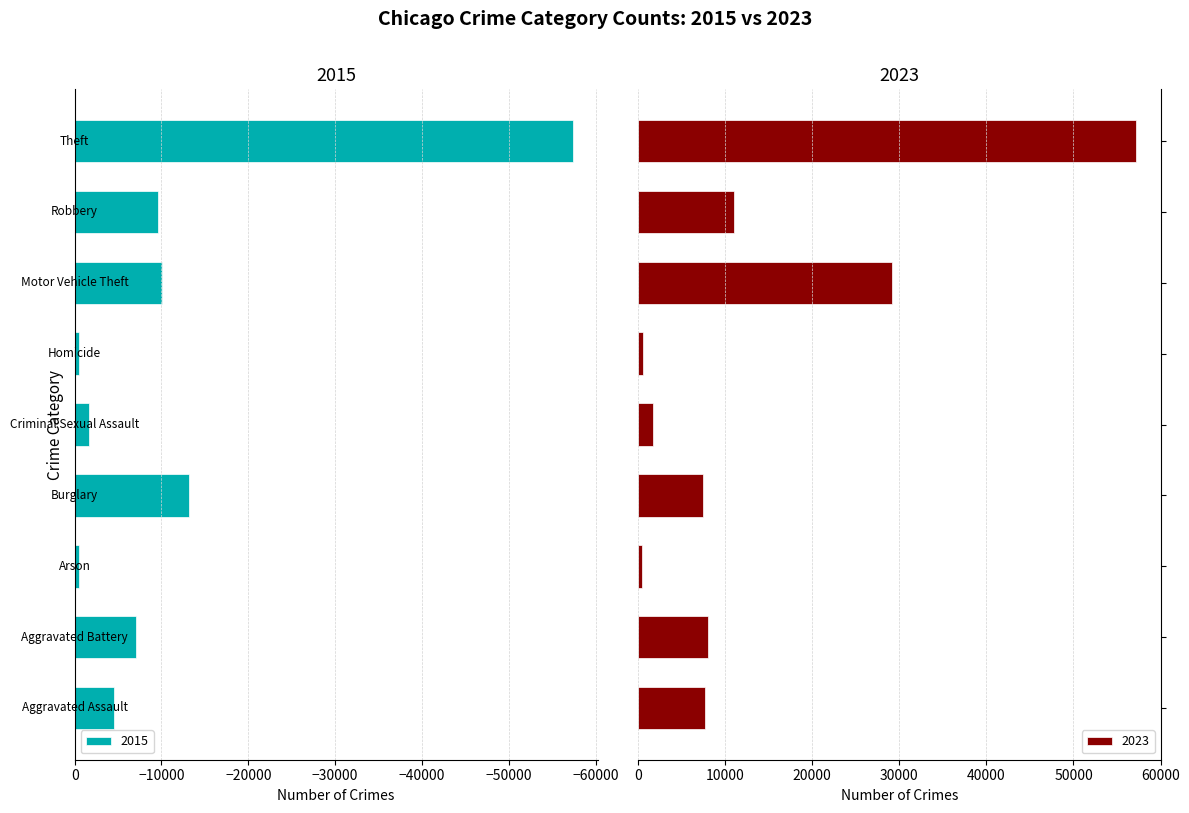

What is the sum of all 2015 values?

-104373